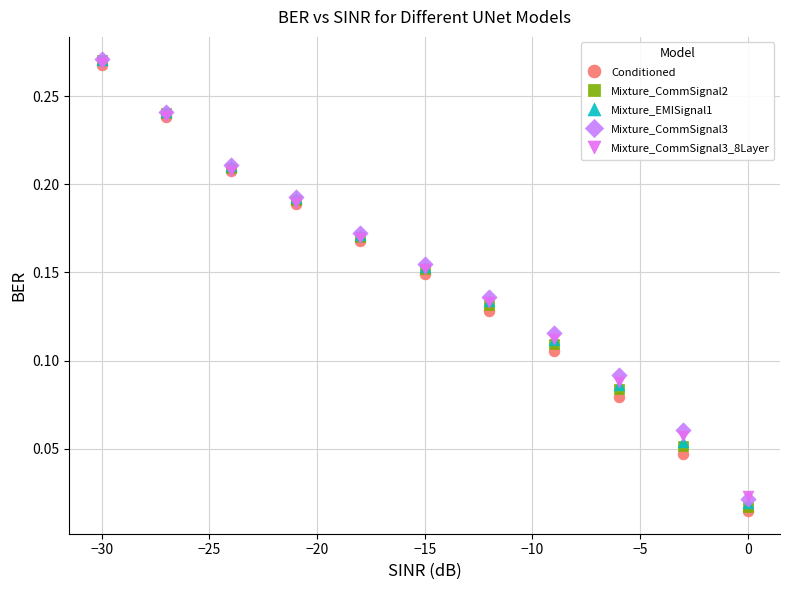

What are all the series names shown in the legend?

Conditioned, Mixture_CommSignal2, Mixture_EMISignal1, Mixture_CommSignal3, Mixture_CommSignal3_8Layer